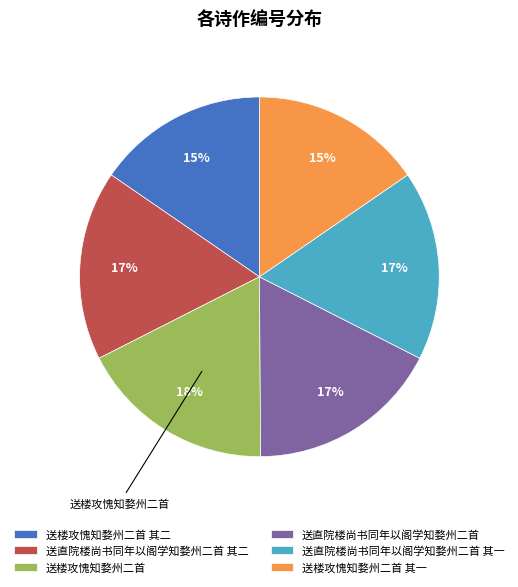

To the nearest percent, what is the average slice percentage?

17%